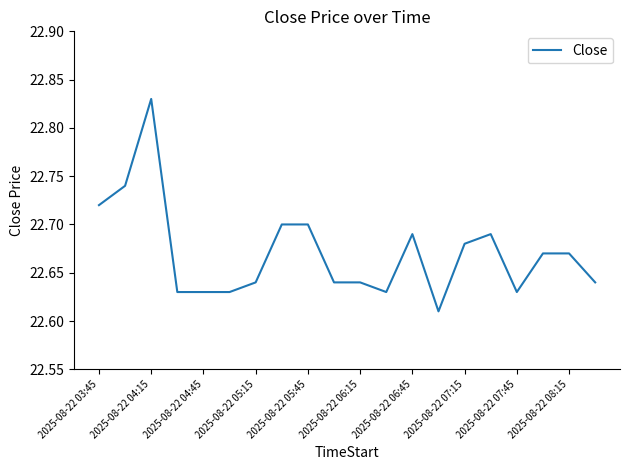

Is this an area chart (filled region under the line)?

No